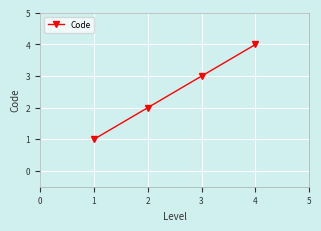

What is the greatest value displayed?

4